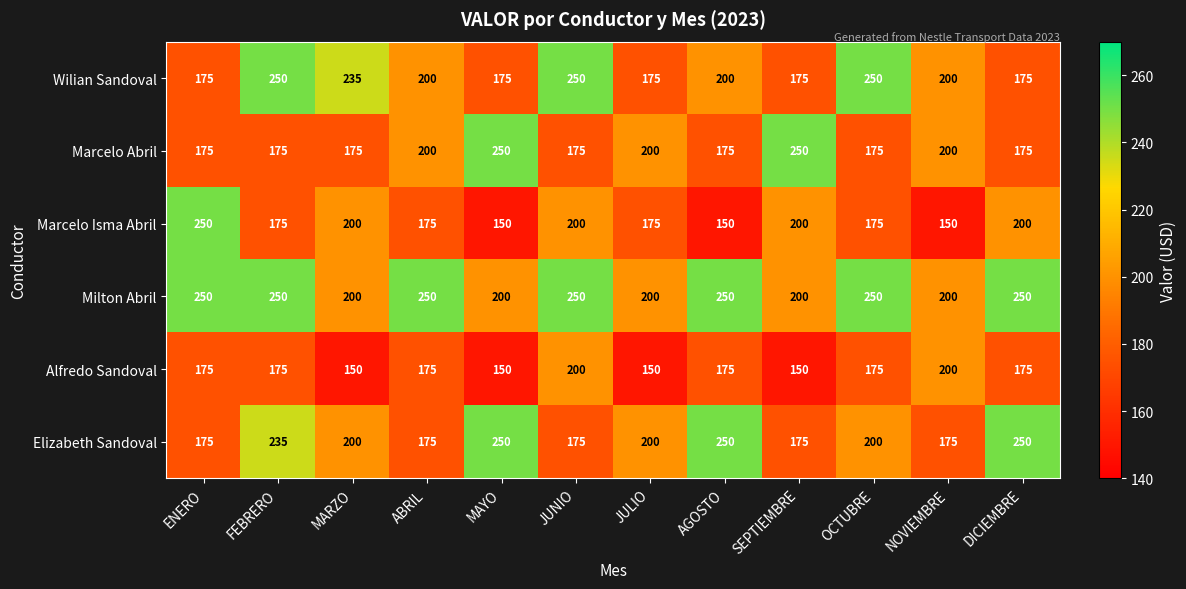

What is the difference between the Elizabeth Sandoval values at ENERO and JULIO?

25